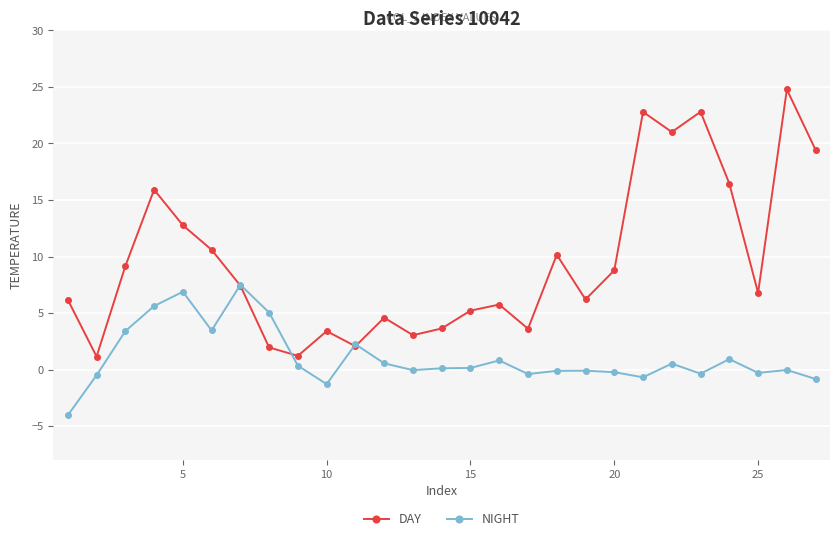

List the series in order of their peak value, highest first.

DAY, NIGHT